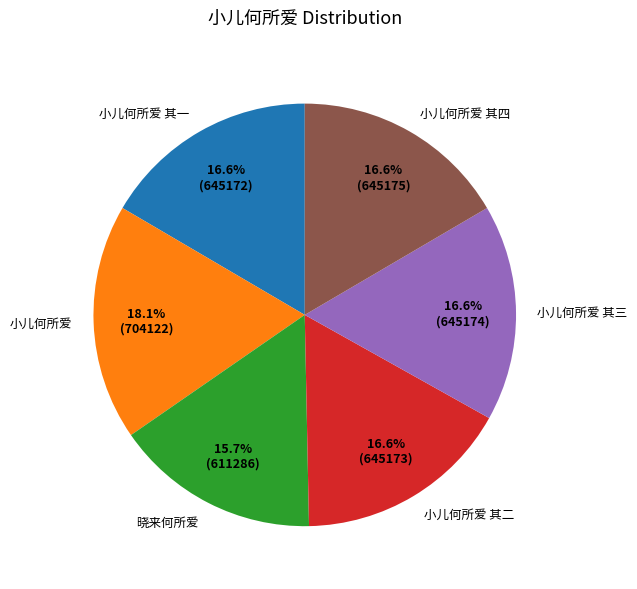

Count the number of slices in the pie.

6